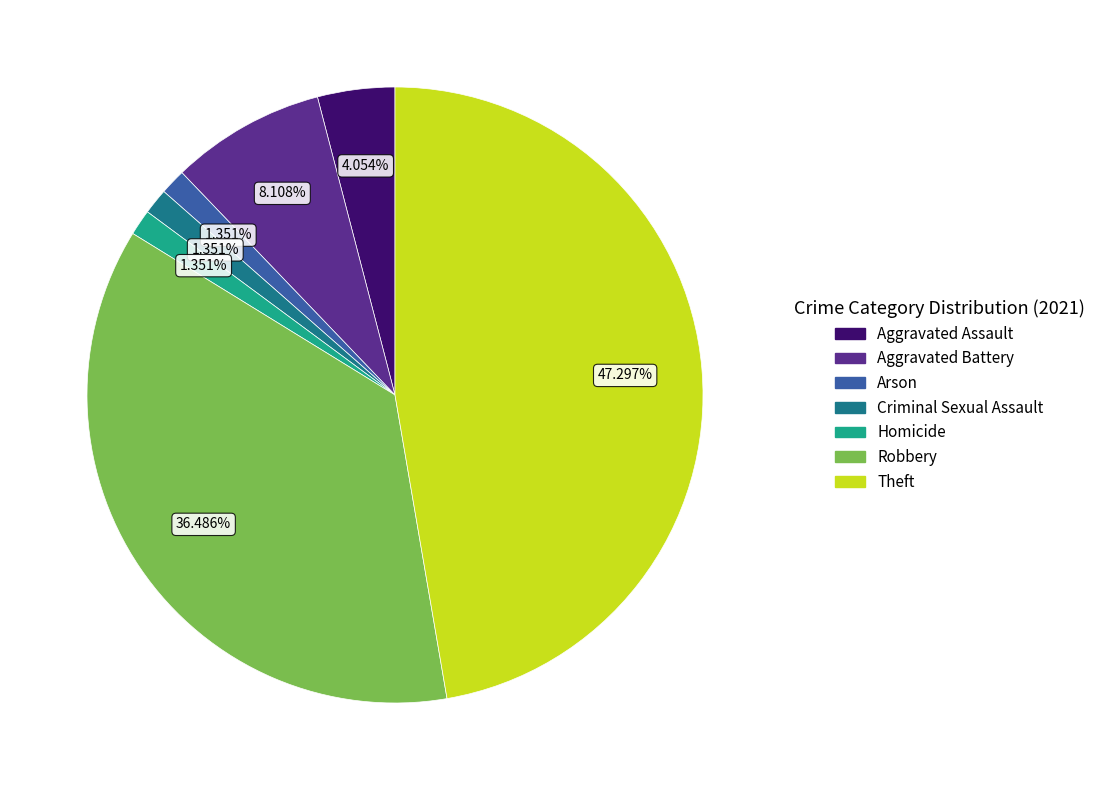

What percentage is NOT represented by Homicide?

98.6%